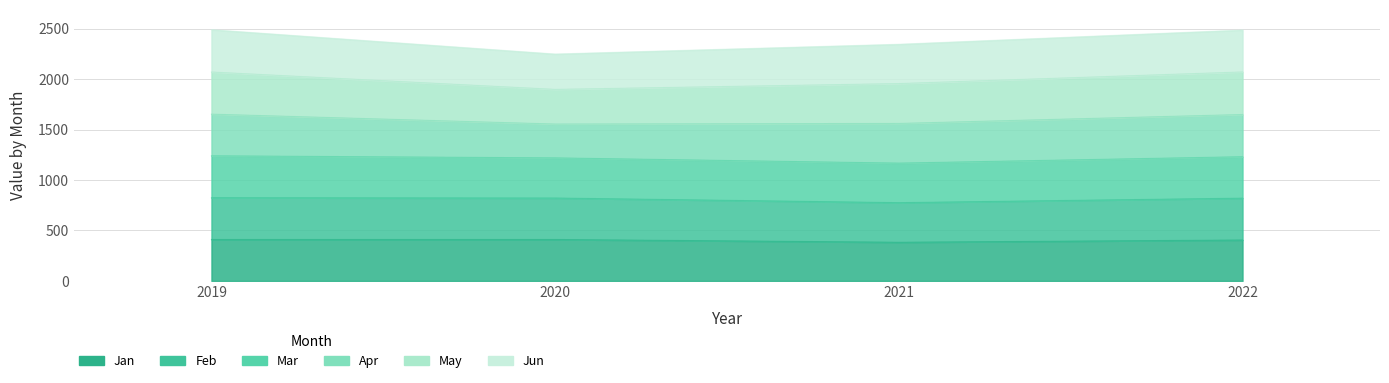

True or false: Feb has more than 1 interior local peaks.

False